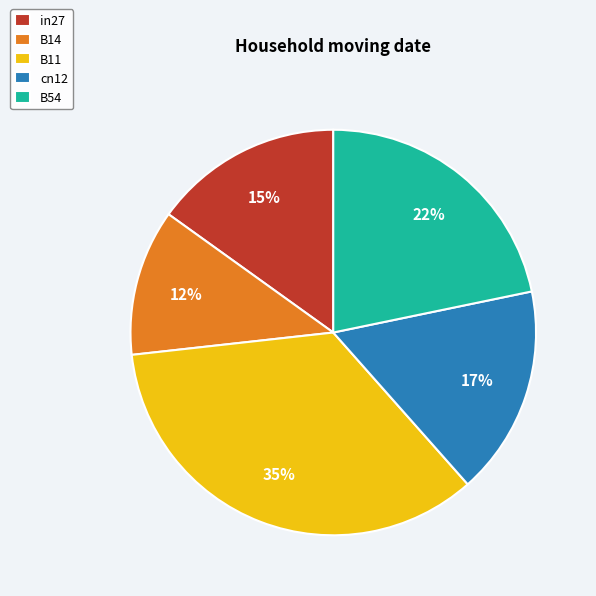

Do cn12 and B54 together represent more than half of the pie?

No